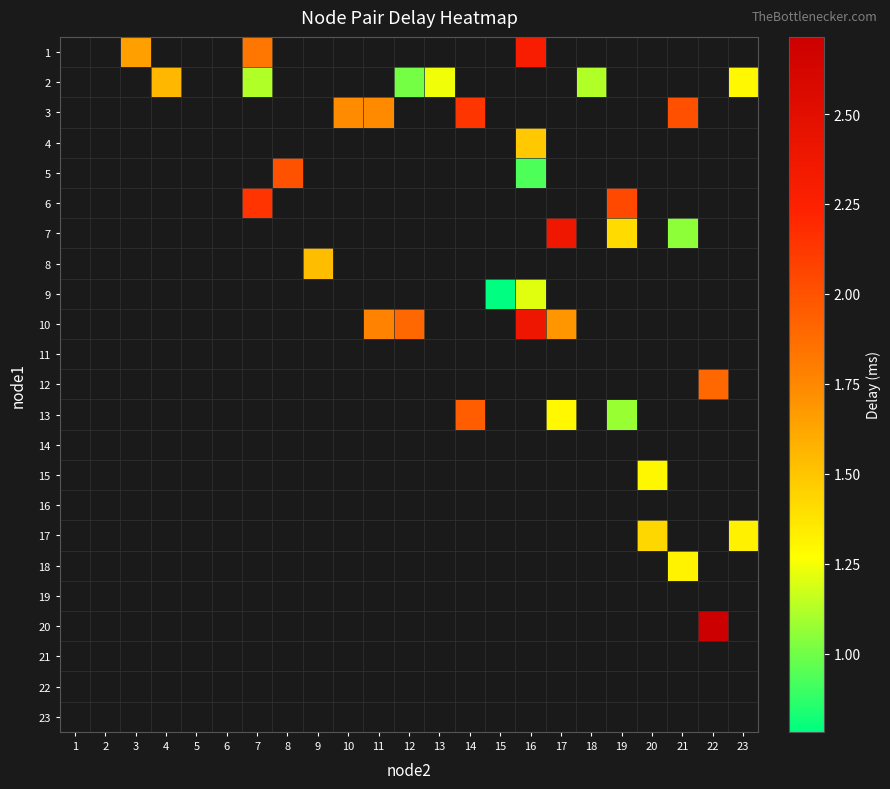

Is the value of 17 at 12 greater than the value of 3 at 13?

No